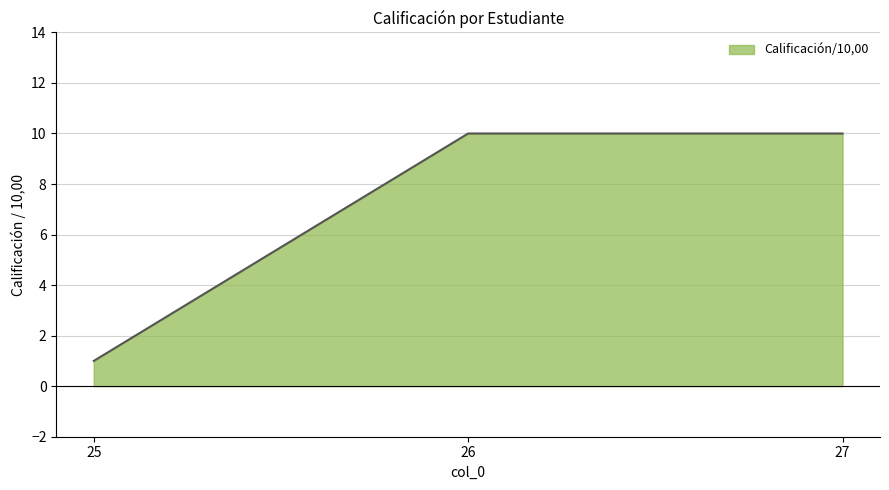

What is the maximum value shown in the chart?

10